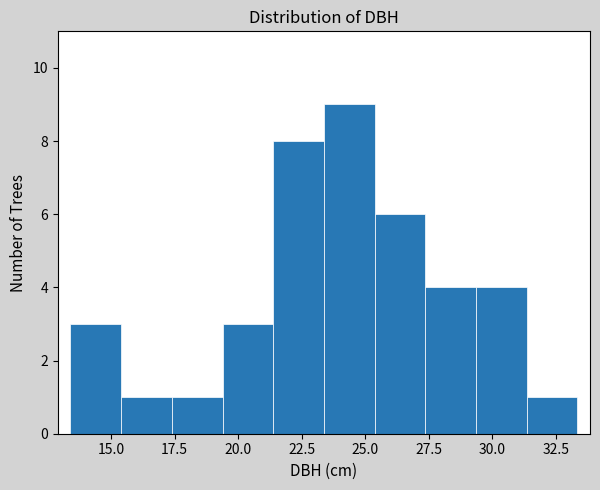

Around what value on the x-axis is the tallest bar? Give the approximate position of its centre, as read against the axis.

24.5